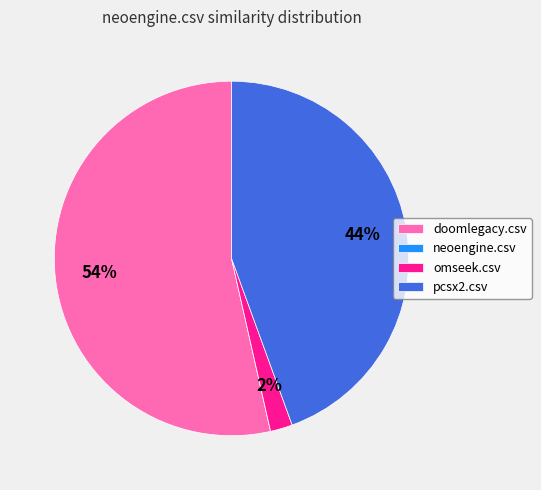

What percentage is the doomlegacy.csv slice, to the nearest percent?

54%